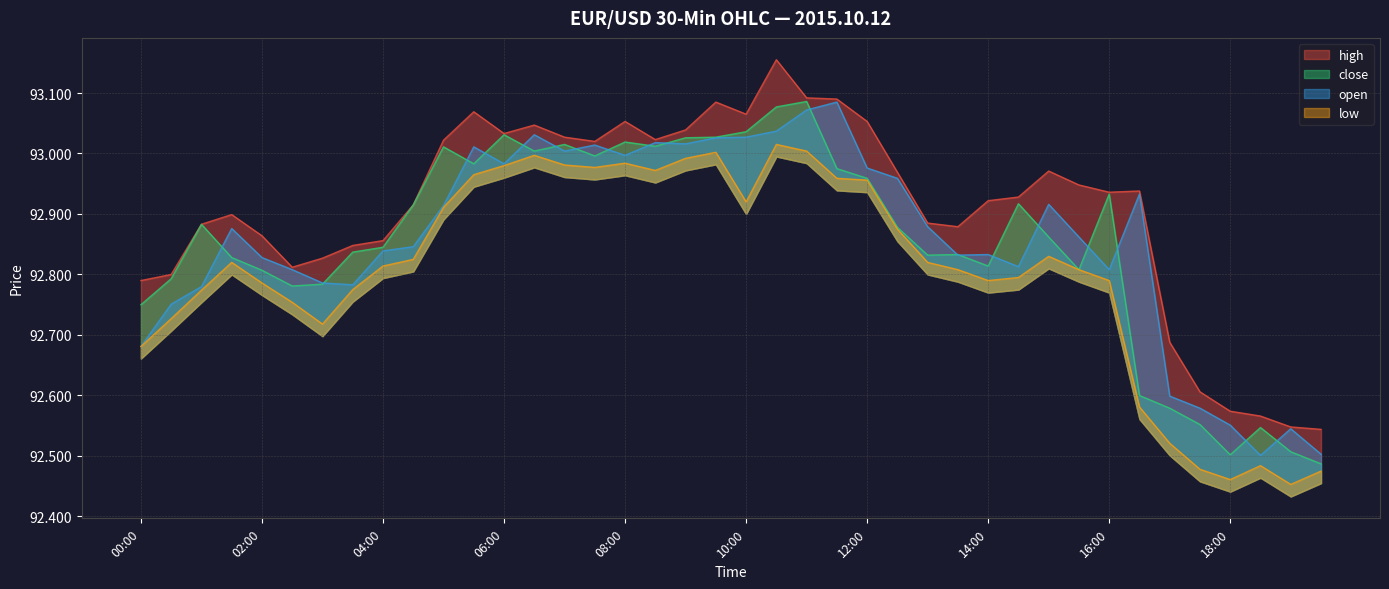

True or false: close and high intersect in this chart.

False